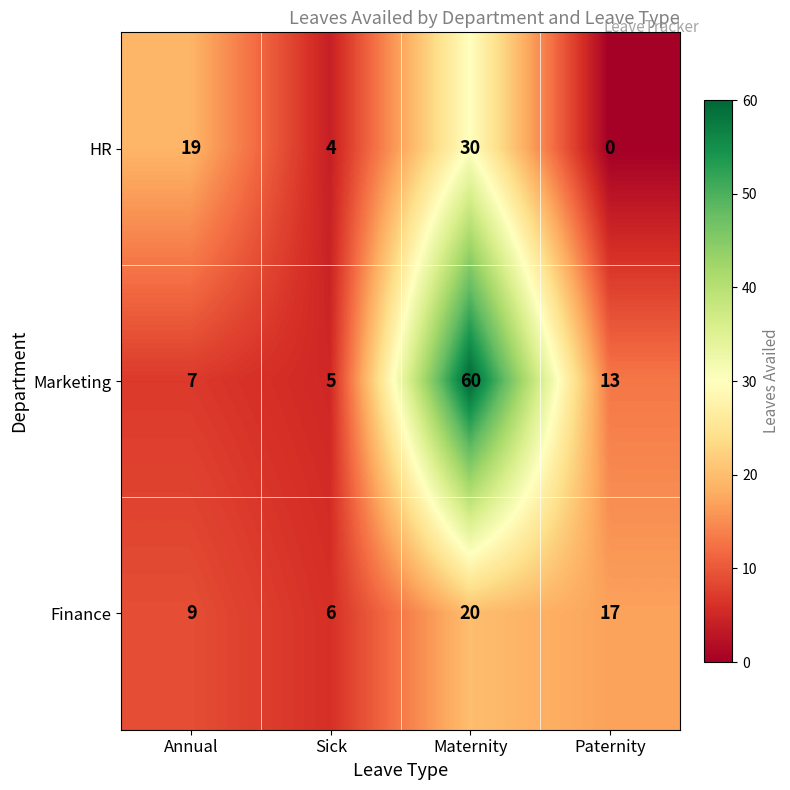

At which label is Finance closest to 13?

Annual